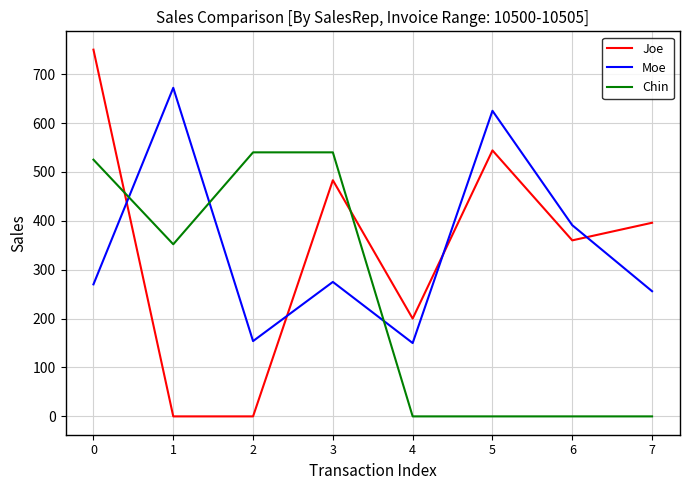

Where is Moe nearest to the value 411?

6